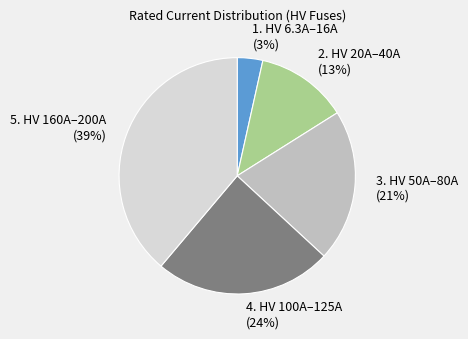

To the nearest percent, what is the average slice percentage?

20%